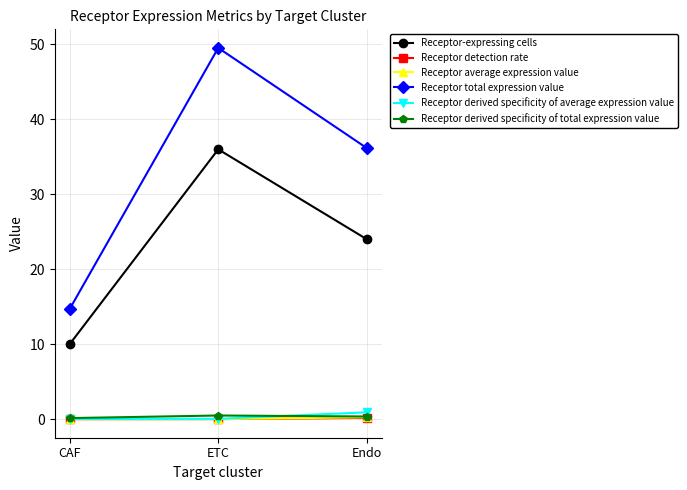

Which series changed the most between CAF and ETC?

Receptor total expression value